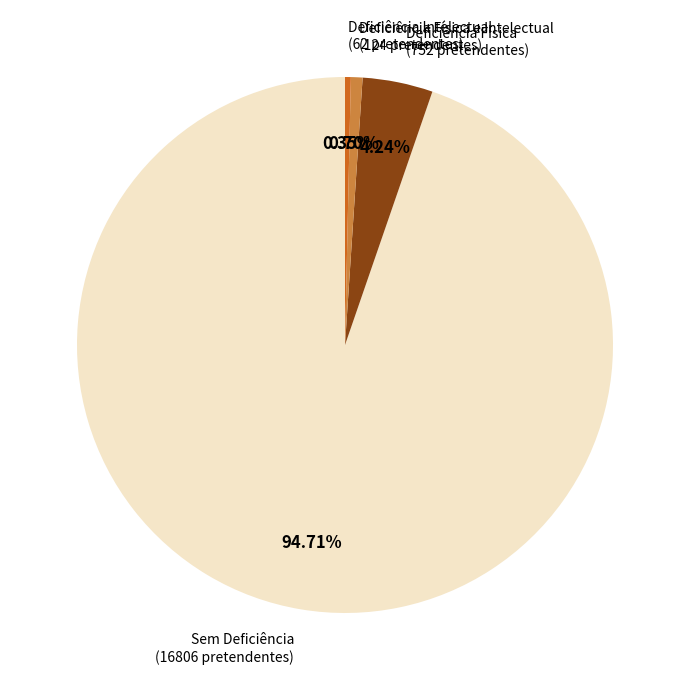

What is the ratio of the value at Sem Deficiência to the value at Deficiência Física?

22.3